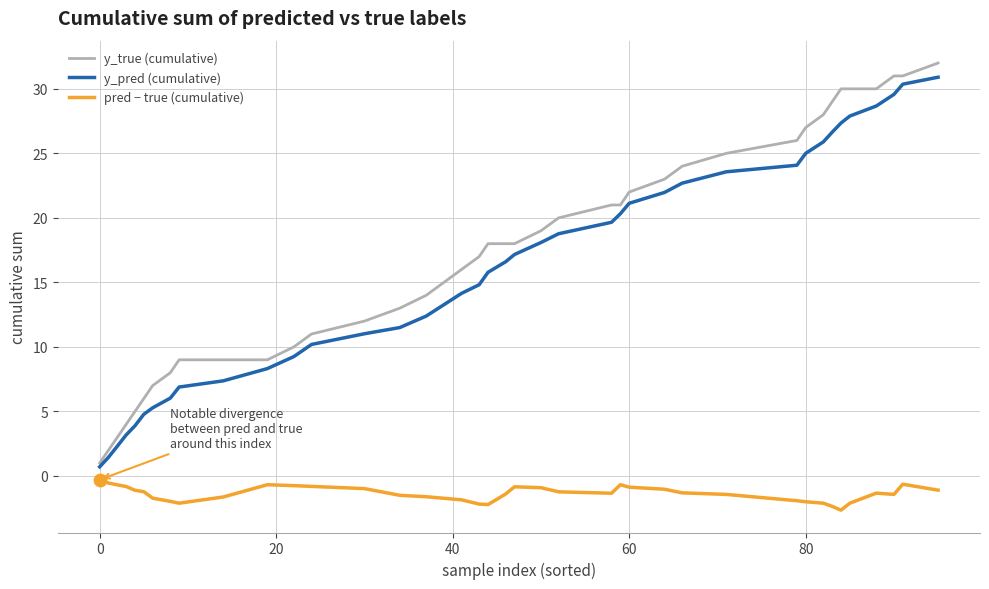

Which series has the largest total across all categories?

y_true (cumulative)